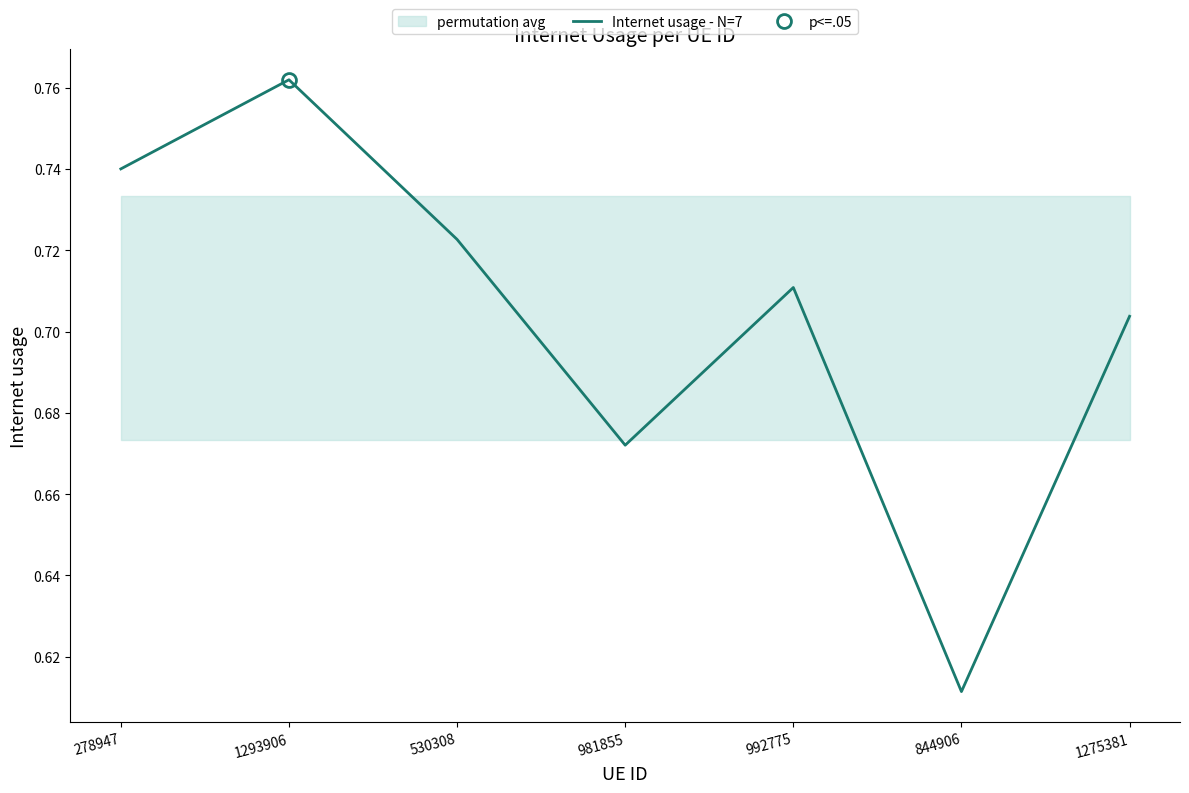

Is it true that the value at 1293906 is 0.2?

False